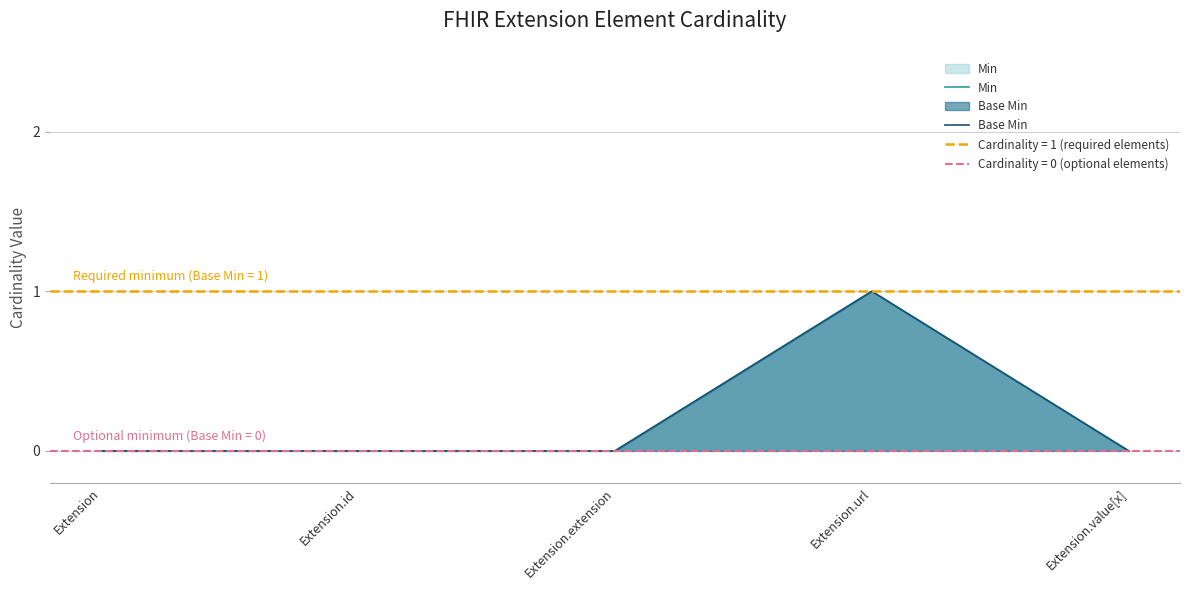

Reading left to right, list all the values displayed in this chart.

Min: Extension=0	Extension.id=0	Extension.extension=0	Extension.url=1	Extension.value[x]=0
Base Min: Extension=0	Extension.id=0	Extension.extension=0	Extension.url=1	Extension.value[x]=0